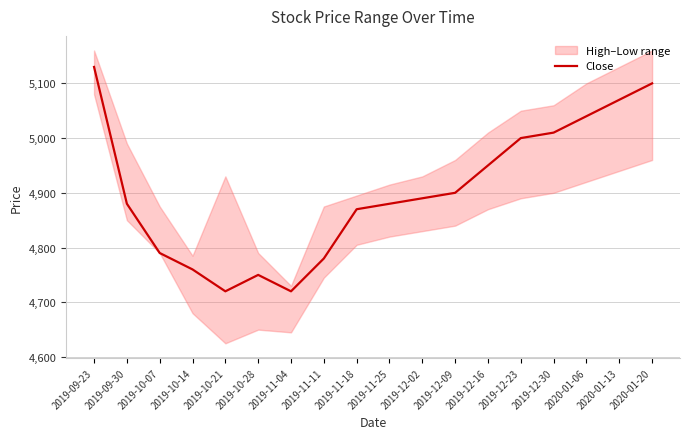

Approximately how many times larger is the value at 2019-10-28 compared to 2019-12-16?

1.0